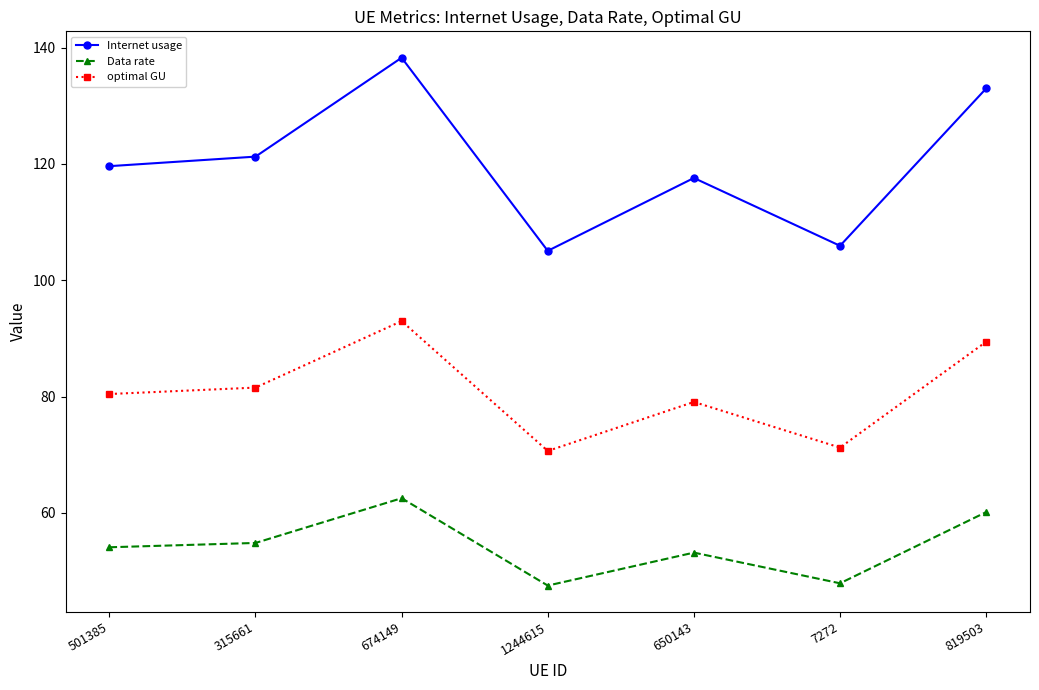

Rank the series by their maximum value, from highest to lowest.

Internet usage, optimal GU, Data rate